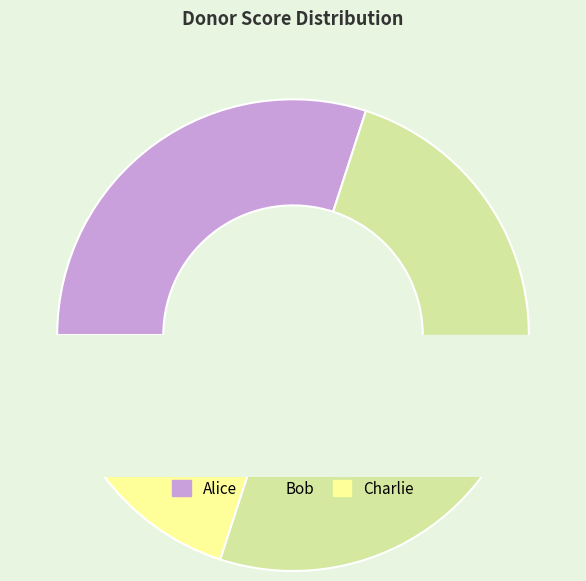

How many segments does this pie chart have?

3